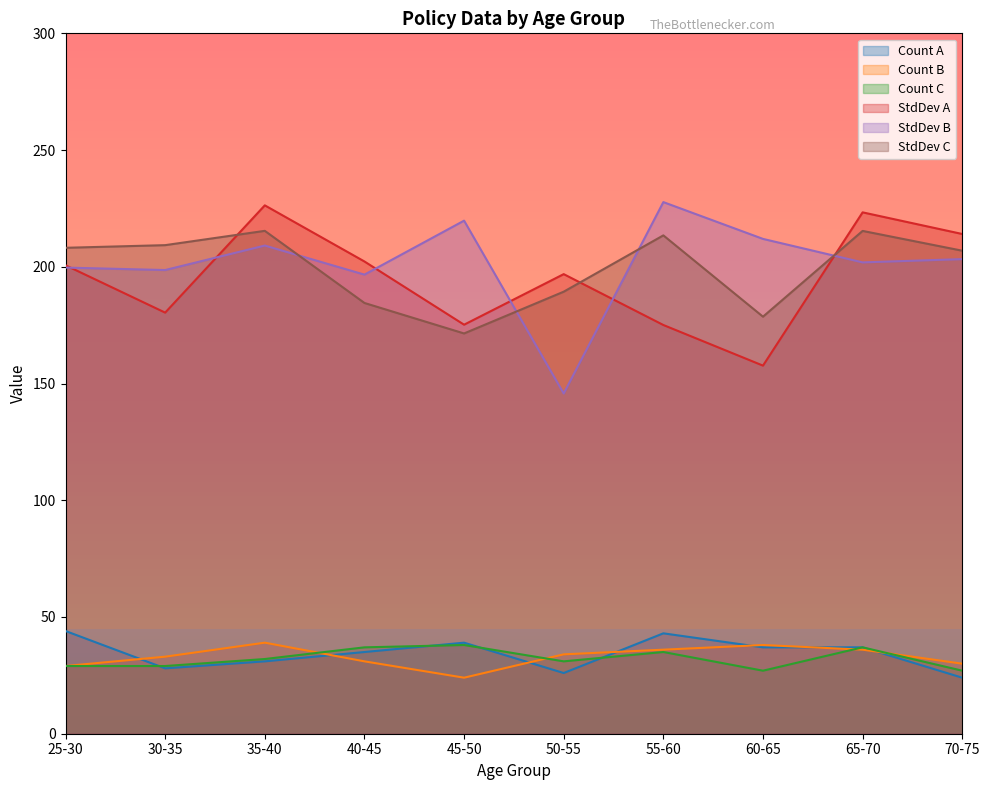

Reading left to right, what are all the values shown in this chart?

Count A: 44.0	28.0	31.0	35.0	39.0	26.0	43.0	37.0	37.0	24.0
Count B: 29.0	33.0	39.0	31.0	24.0	34.0	36.0	38.0	36.0	30.0
Count C: 29.0	29.0	32.0	37.0	38.0	31.0	35.0	27.0	37.0	27.0
StdDev A: 200.7	180.4	226.3	202.3	175.2	196.9	175.1	157.7	223.3	214.1
StdDev B: 199.7	198.6	209.1	196.7	219.8	145.7	227.7	211.9	201.9	203.3
StdDev C: 208.1	209.3	215.4	184.5	171.4	189.3	213.5	178.6	215.4	206.9